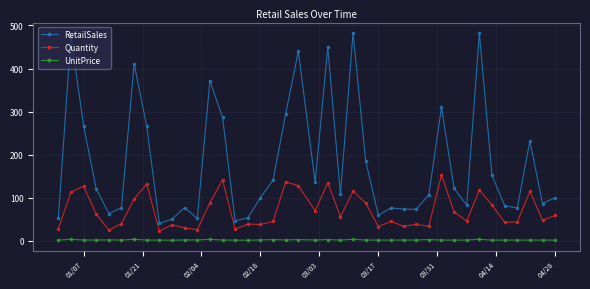

What is the value of the RetailSales point at the 27th from the left?

76.4